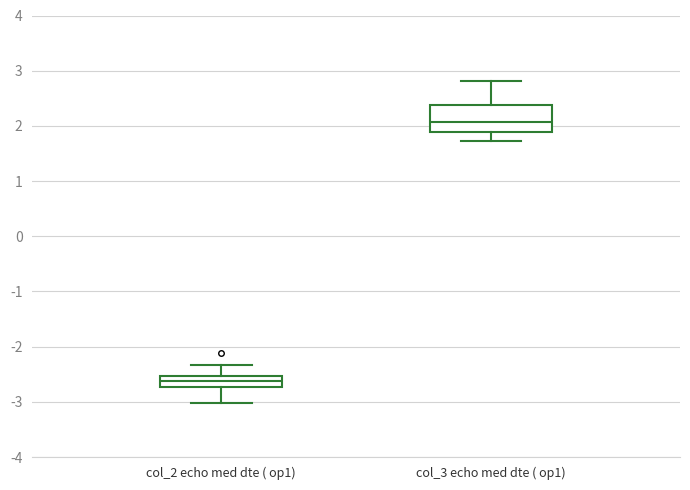

Which box is the tallest, from its lower edge to its upper edge?

col_3 echo med dte ( op1)